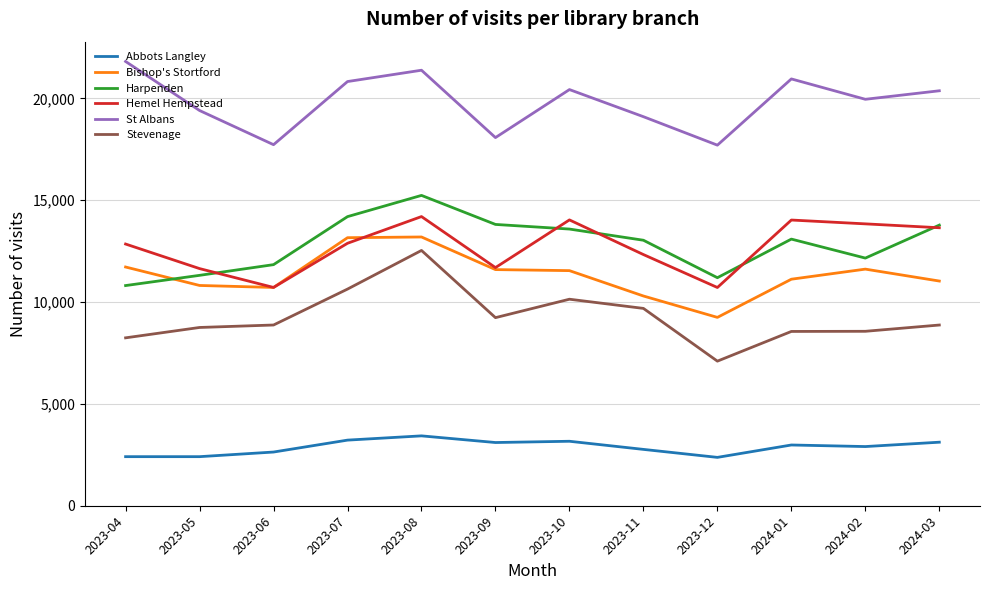

Which series changed the most between 2023-06 and 2023-07?

St Albans